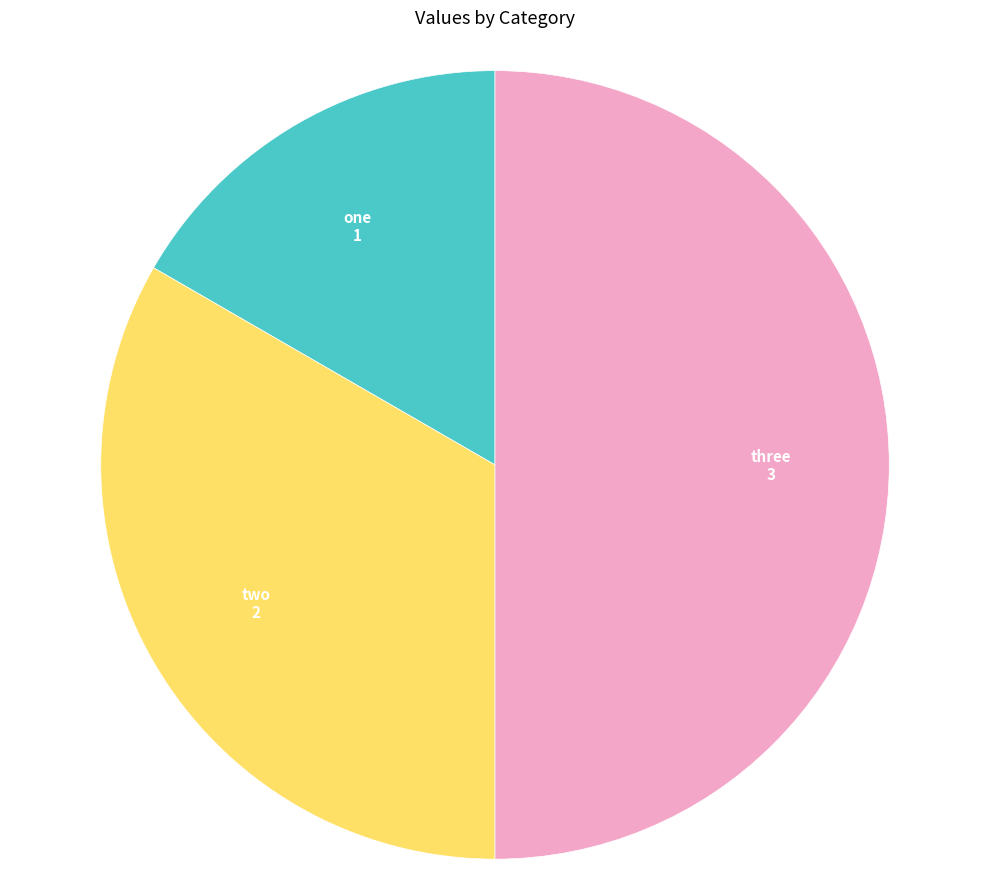

Count the number of slices in the pie.

3